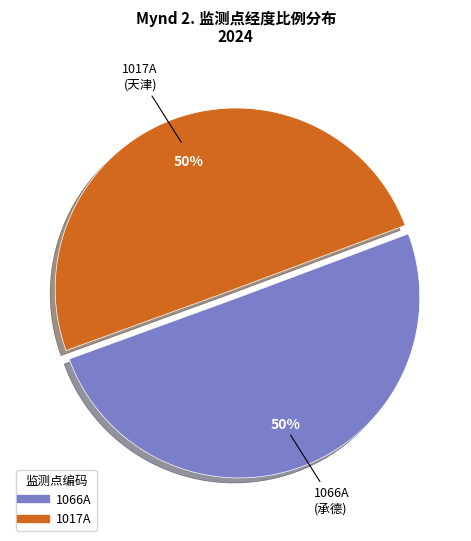

How many slices are in this pie chart?

2